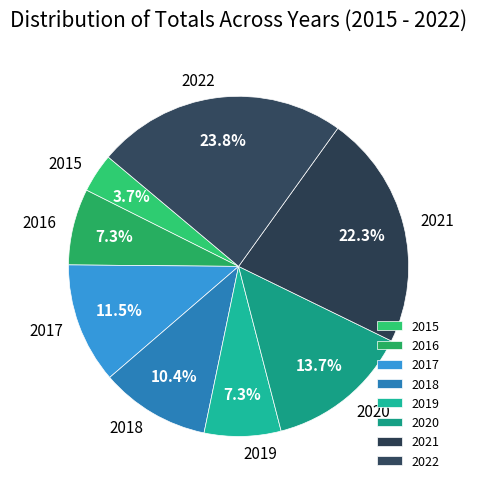

How many slices are in this pie chart?

8